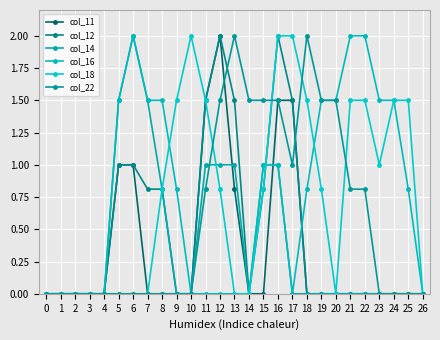

Reading left to right, list all the values displayed in this chart.

col_11: 0.0	0.0	0.0	0.0	0.0	1.0	1.0	0.0	0.0	0.0	0.0	1.5	2.0	0.8	0.0	0.0	1.5	1.5	0.0	0.0	0.0	0.0	0.0	0.0	0.0	0.0	0.0
col_12: 0.0	0.0	0.0	0.0	0.0	1.0	1.0	0.8	0.8	0.0	0.0	1.5	2.0	1.5	0.0	0.8	2.0	1.5	0.0	0.0	0.0	0.0	0.0	0.0	0.0	0.0	0.0
col_14: 0.0	0.0	0.0	0.0	0.0	1.5	2.0	1.5	0.8	0.0	0.0	1.0	1.0	1.0	0.0	1.0	1.0	0.0	0.0	0.0	0.0	0.0	0.0	0.0	0.0	0.0	0.0
col_16: 0.0	0.0	0.0	0.0	0.0	1.5	2.0	1.5	1.5	0.8	0.0	0.0	0.0	0.0	0.0	1.0	1.0	0.0	0.8	1.5	1.5	2.0	2.0	1.5	1.5	0.8	0.0
col_18: 0.0	0.0	0.0	0.0	0.0	0.0	0.0	0.0	0.8	1.5	2.0	1.5	0.8	0.0	0.0	0.8	2.0	2.0	1.5	0.8	0.0	1.5	1.5	1.0	1.5	1.5	0.0
col_22: 0.0	0.0	0.0	0.0	0.0	0.0	0.0	0.0	0.0	0.0	0.0	0.8	1.5	2.0	1.5	1.5	1.5	1.0	2.0	1.5	1.5	0.8	0.8	0.0	0.0	0.0	0.0